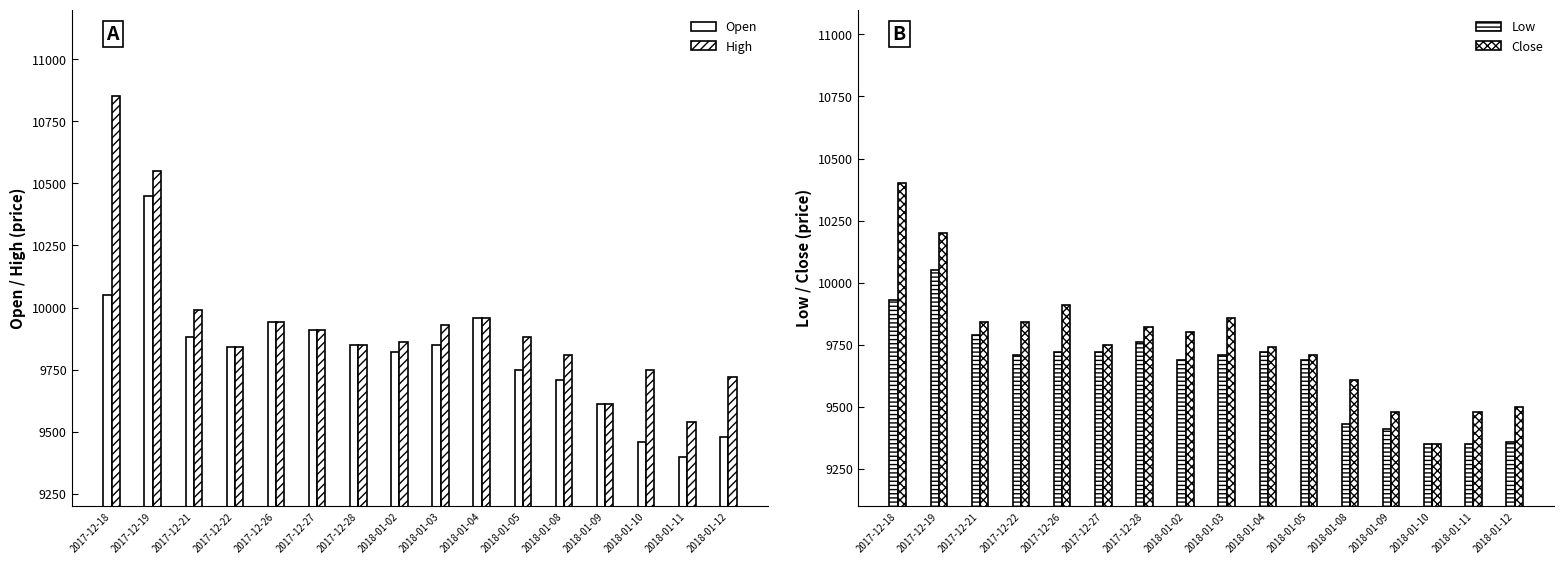

What are all the series names shown in the legend?

Open, High, Low, Close